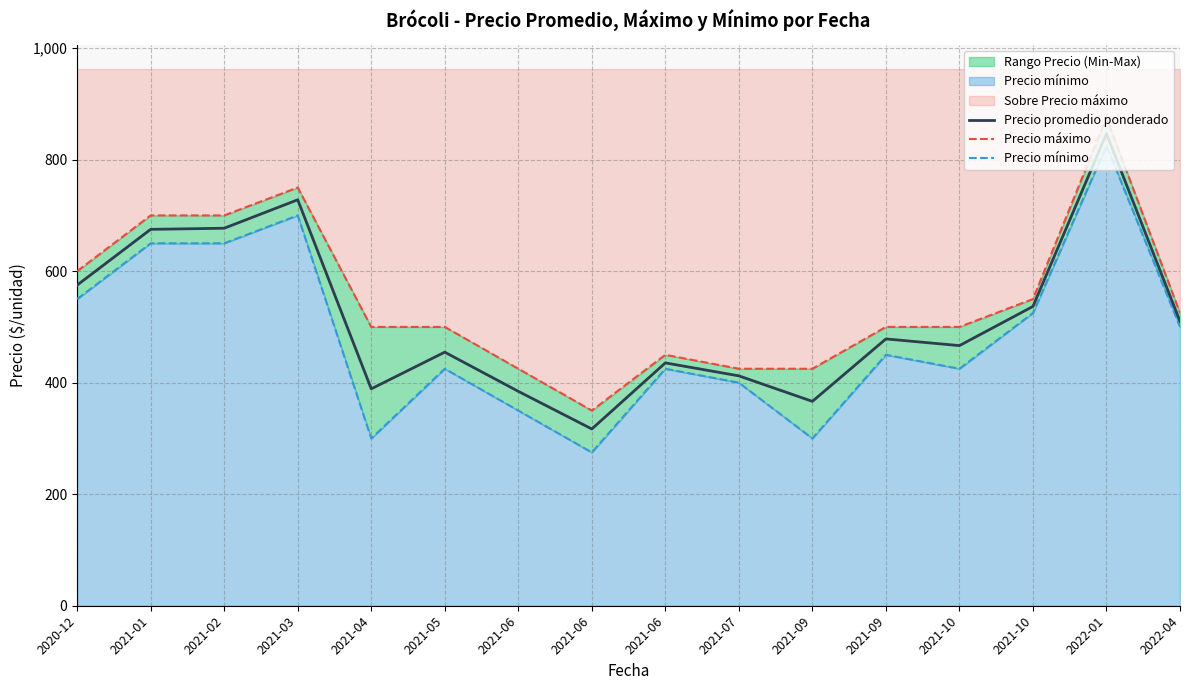

What is the greatest value displayed?

875.0